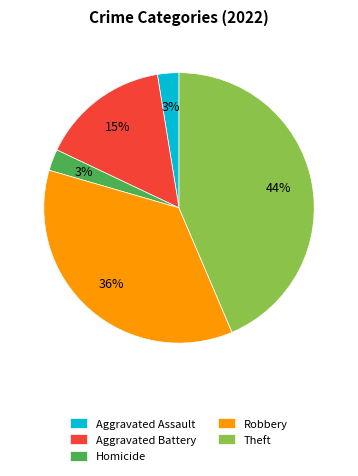

Do Theft and Robbery together represent more than half of the pie?

Yes